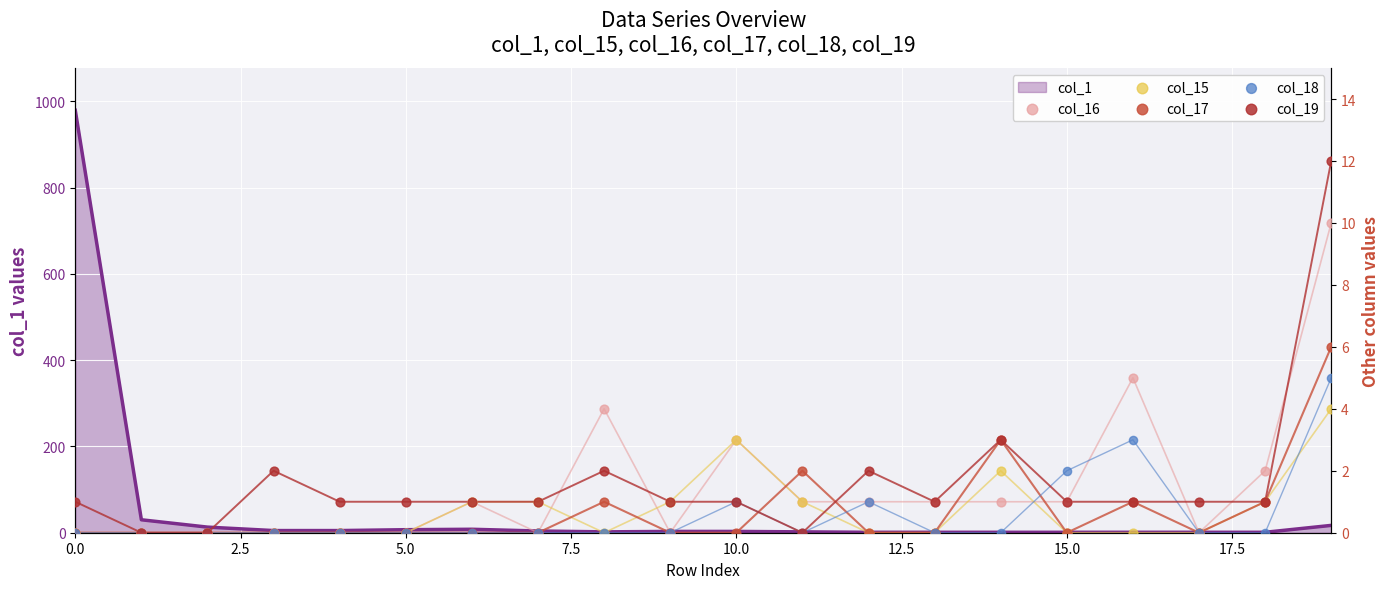

Is the value of col_19 at 19 greater than the value of col_15 at 17?

Yes